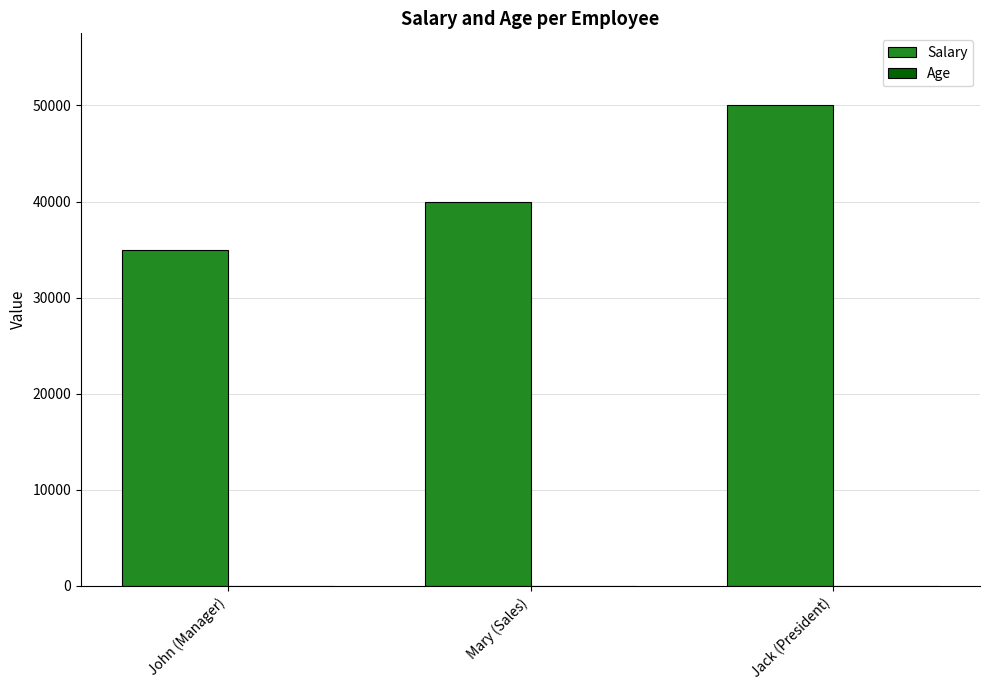

Which series changed the most between John (Manager) and Jack (President)?

Salary